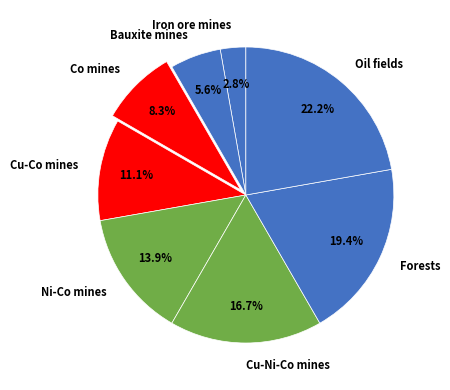

Is there a majority slice in this chart?

No